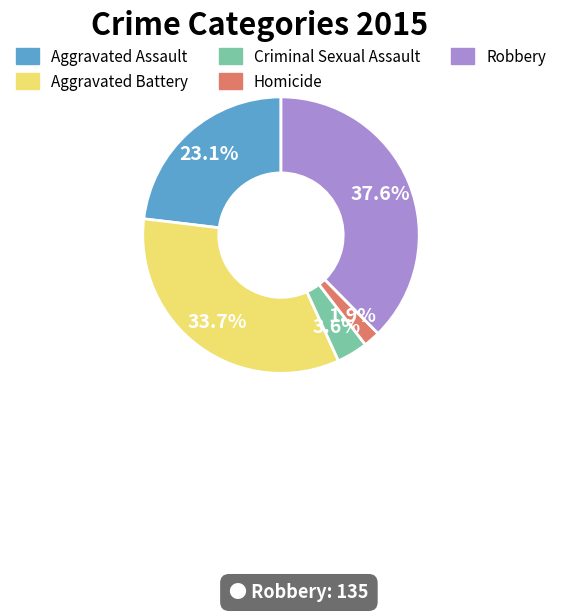

Which slice is the largest?

Robbery